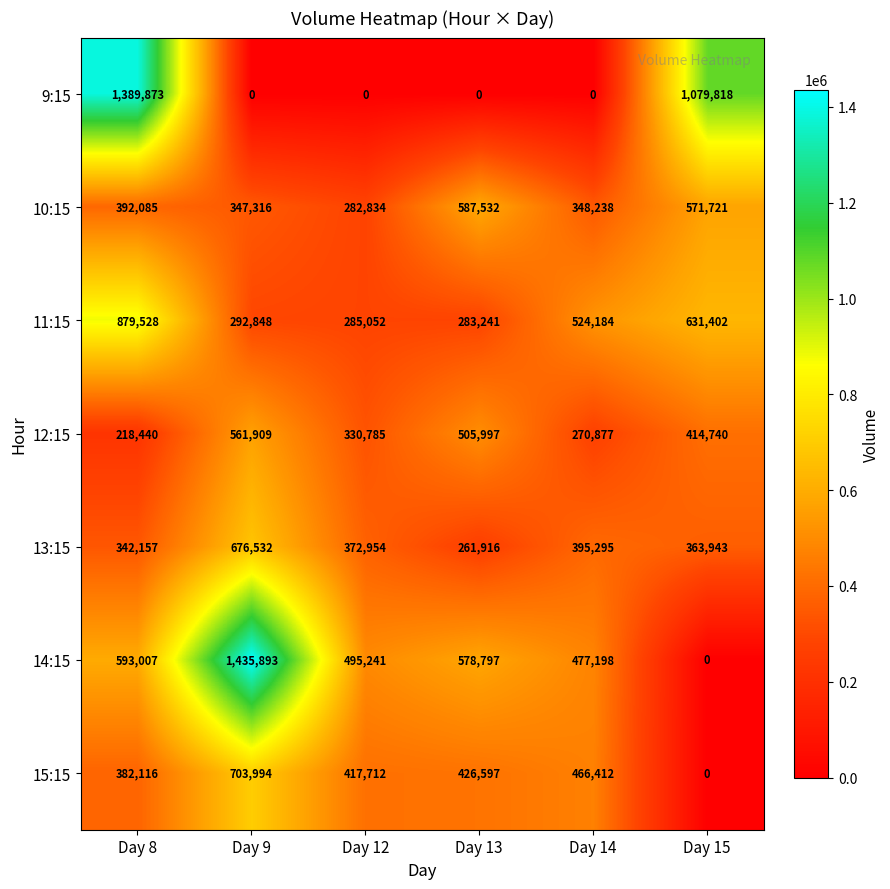

What is the difference between the highest and lowest values at Day 8?

1171433